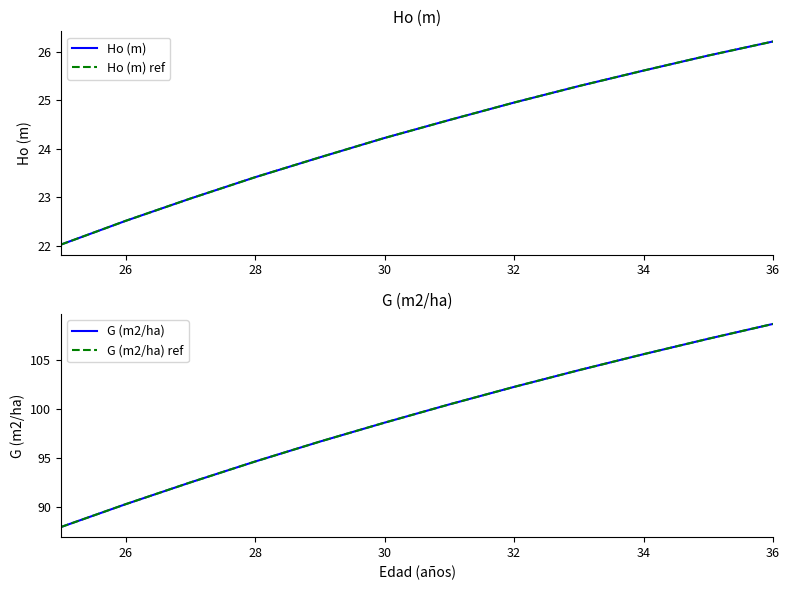

How many lines are shown in the chart?

4